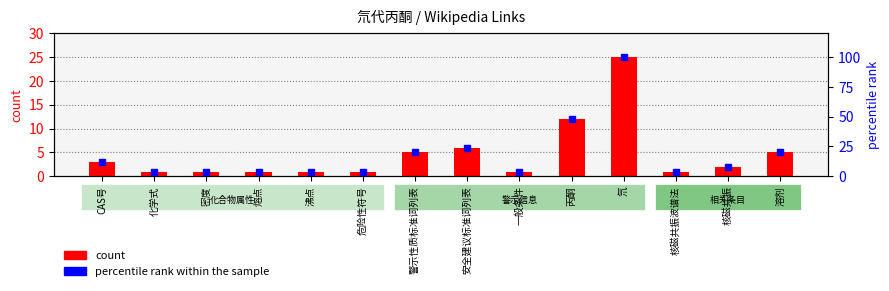

What is the spread (max minus min) of values at 密度?

3